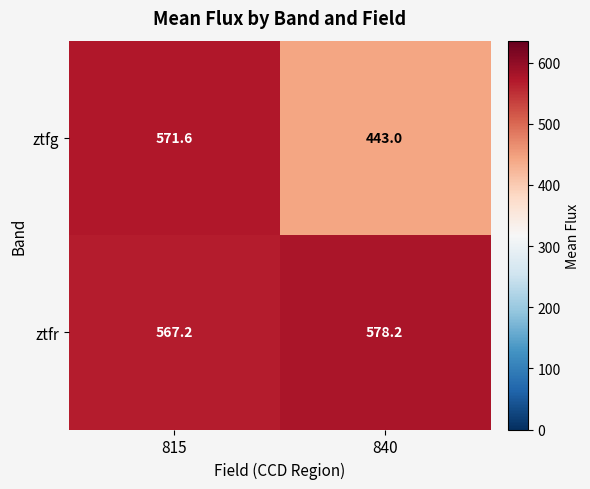

Rank the series at 815 from lowest to highest value.

ztfr, ztfg